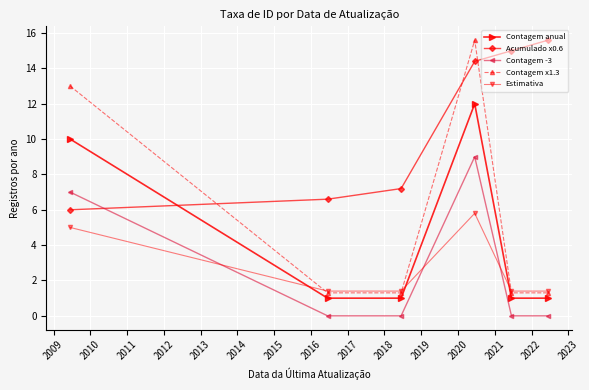

How many values in the Acumulado x0.6 series are below 14?

3